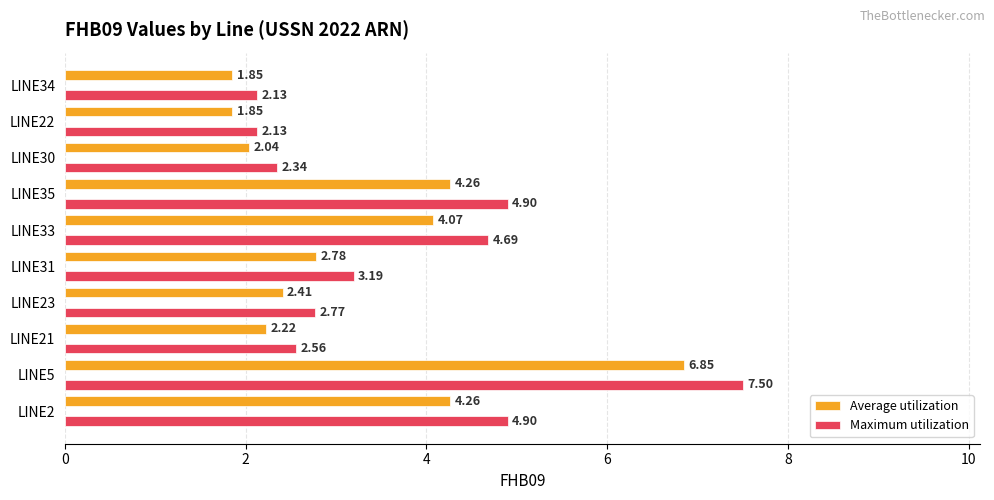

What are all the series names shown in the legend?

Average utilization, Maximum utilization